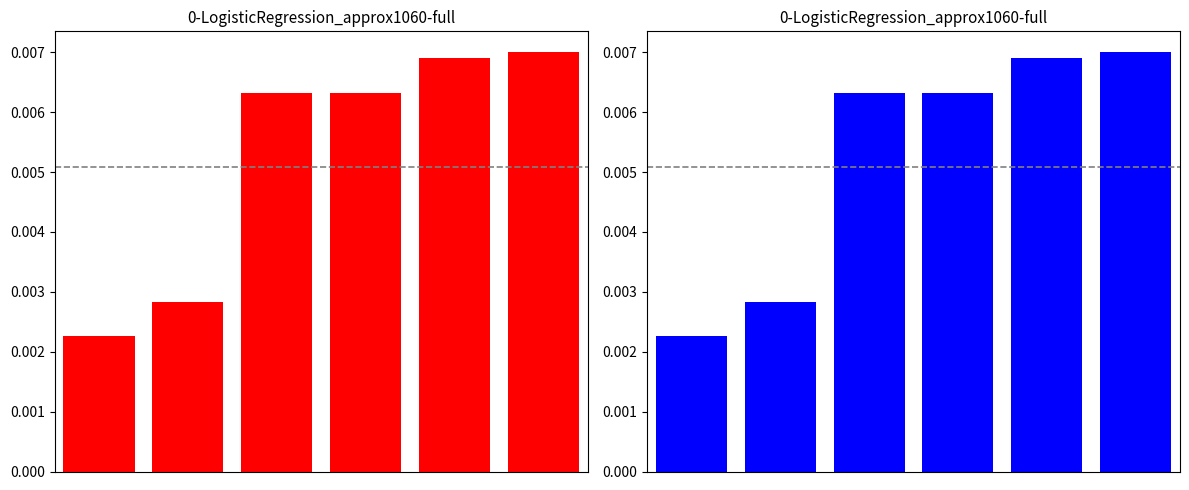

Does the chart contain stacked bars?

No